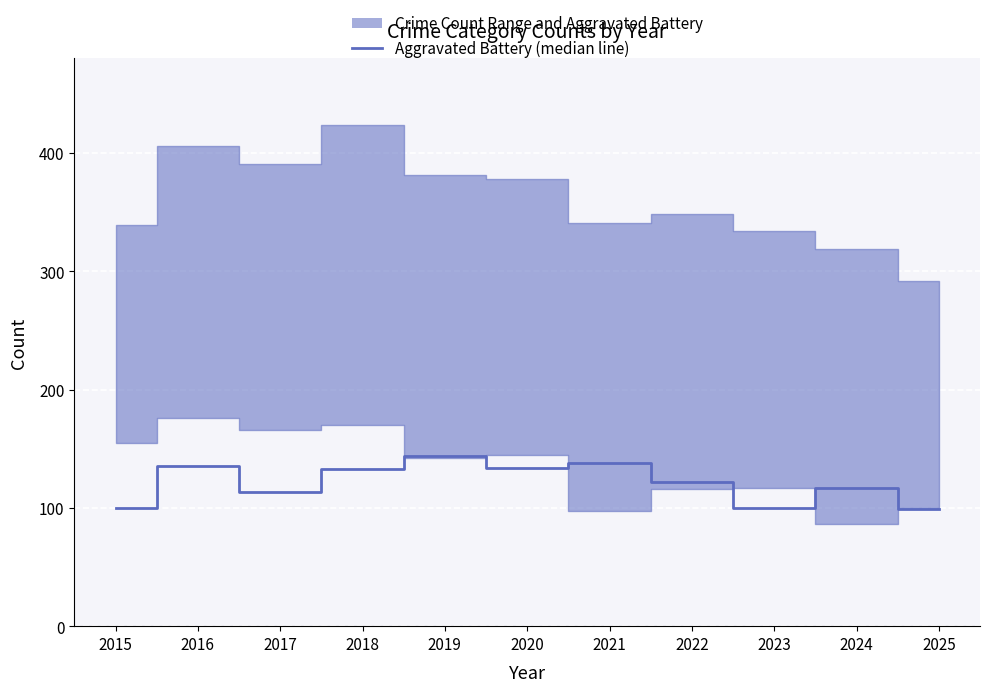

Reading right to left, what are all the values shown in this chart?

99	117	100	122	138	134	144	133	113	135	100